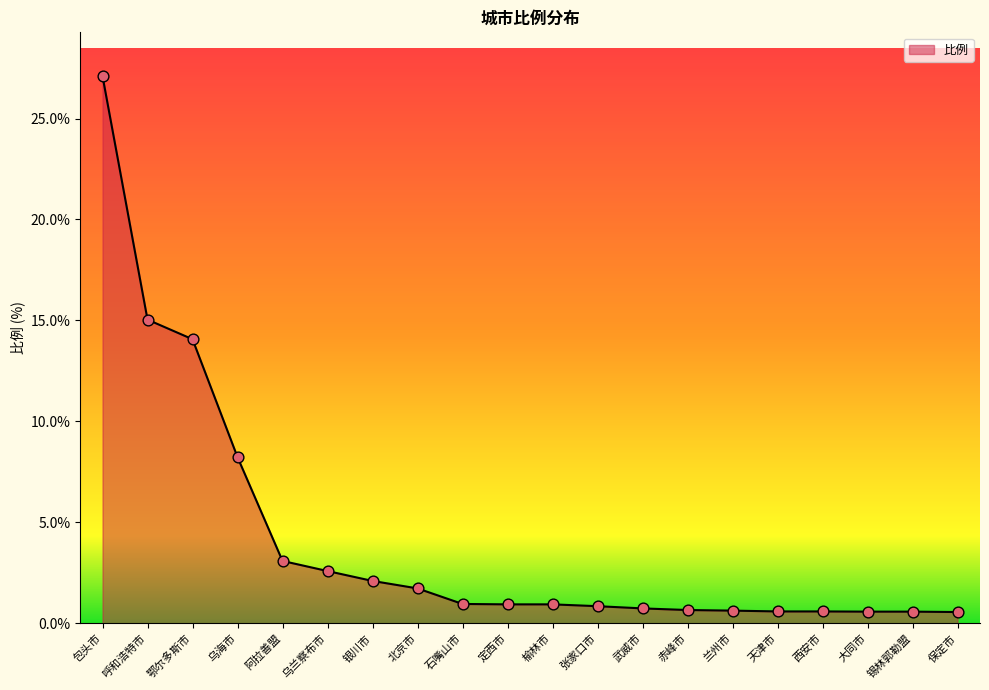

What is the change in value from 呼和浩特市 to 赤峰市?

-14.4